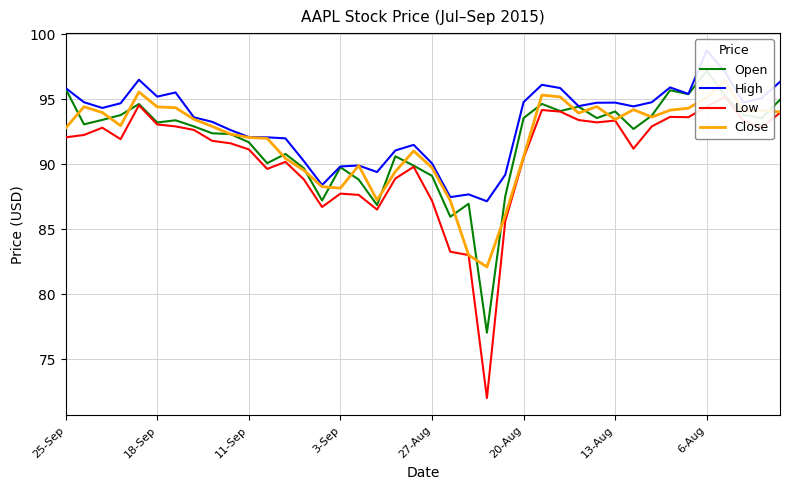

Does the chart display data point markers on the line(s)?

No